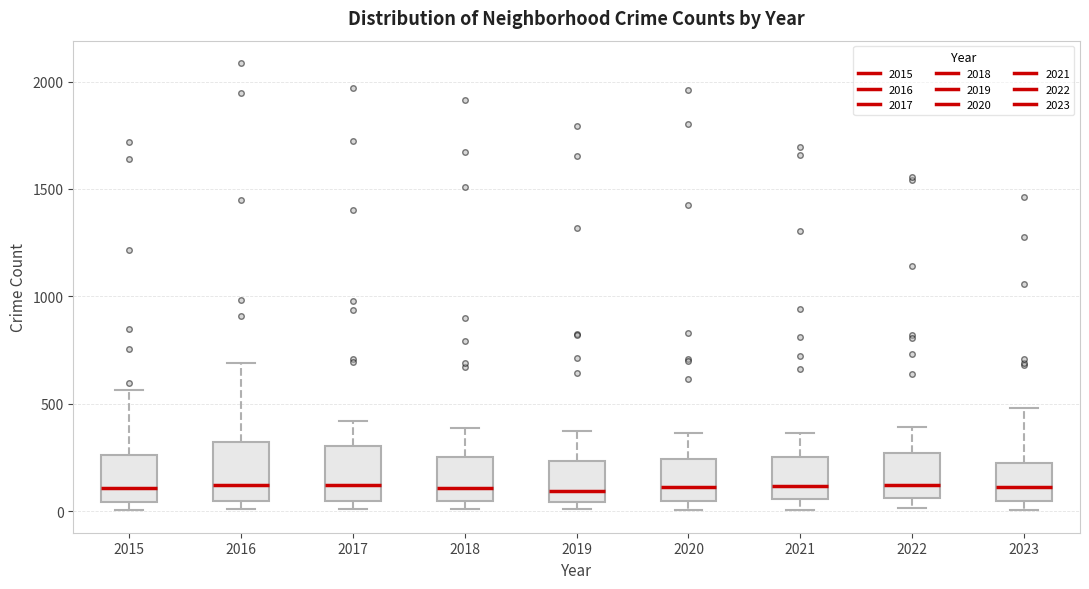

Reading left to right, transcribe this box plot: for each box, give where its median line is, the range the box spans, and where its two whiskers end, as read against the y-axis. The values are not printed on the chart, so give them approximately, as read against the axis.

2015: median 100, box 50 to 250, whiskers 0 to 550
2016: median 150, box 50 to 300, whiskers 0 to 700
2017: median 100, box 50 to 300, whiskers 0 to 400
2018: median 100, box 50 to 250, whiskers 0 to 400
2019: median 100, box 50 to 250, whiskers 0 to 400
2020: median 100, box 50 to 250, whiskers 0 to 350
2021: median 100, box 50 to 250, whiskers 0 to 350
2022: median 100, box 50 to 250, whiskers 0 to 400
2023: median 100, box 50 to 250, whiskers 0 to 500